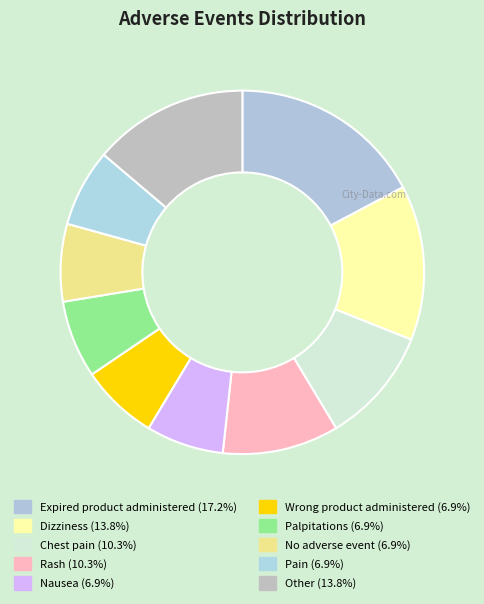

How many segments does this pie chart have?

10